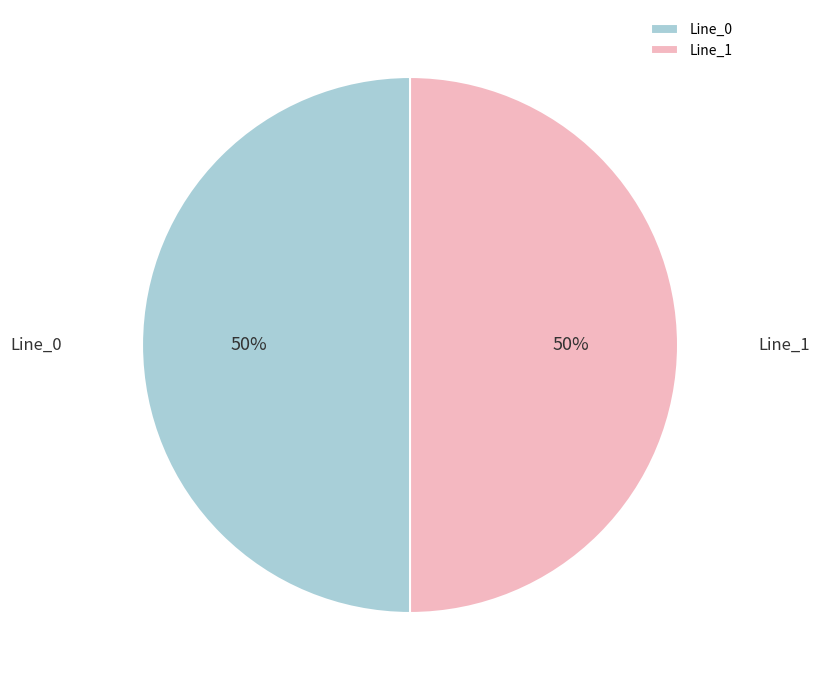

To the nearest percent, what percentage of the pie is Line_1?

50%